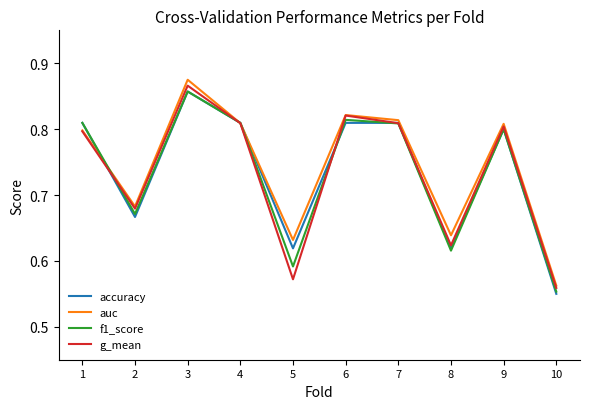

What is the total value across all series at 9?

3.2